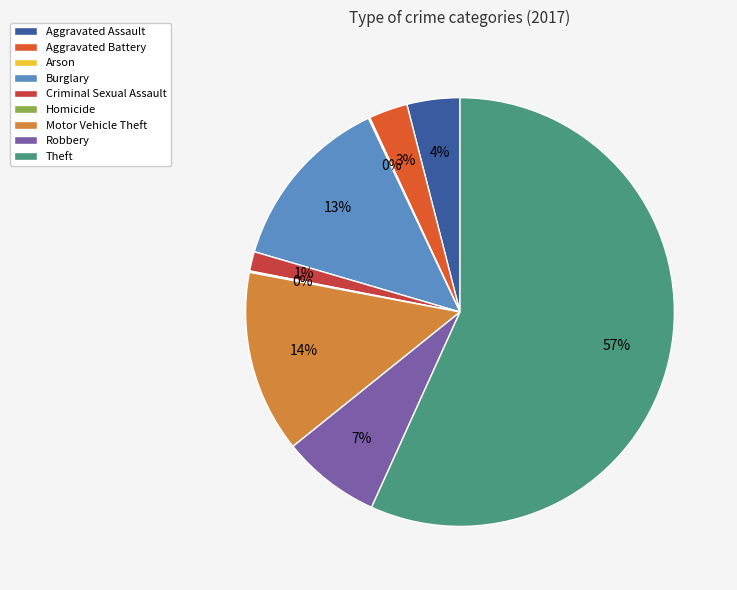

What percentage is the Aggravated Assault slice, to the nearest percent?

4%